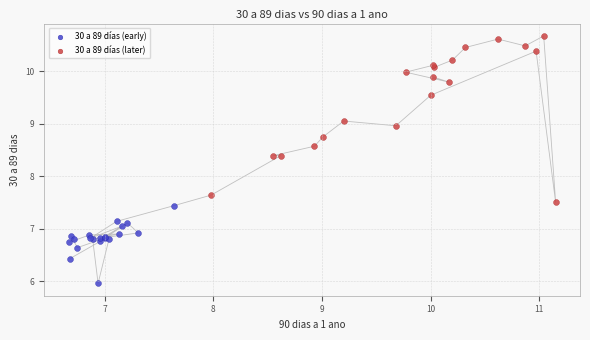

Which series has the widest spread of Y values?

30 a 89 días (later)